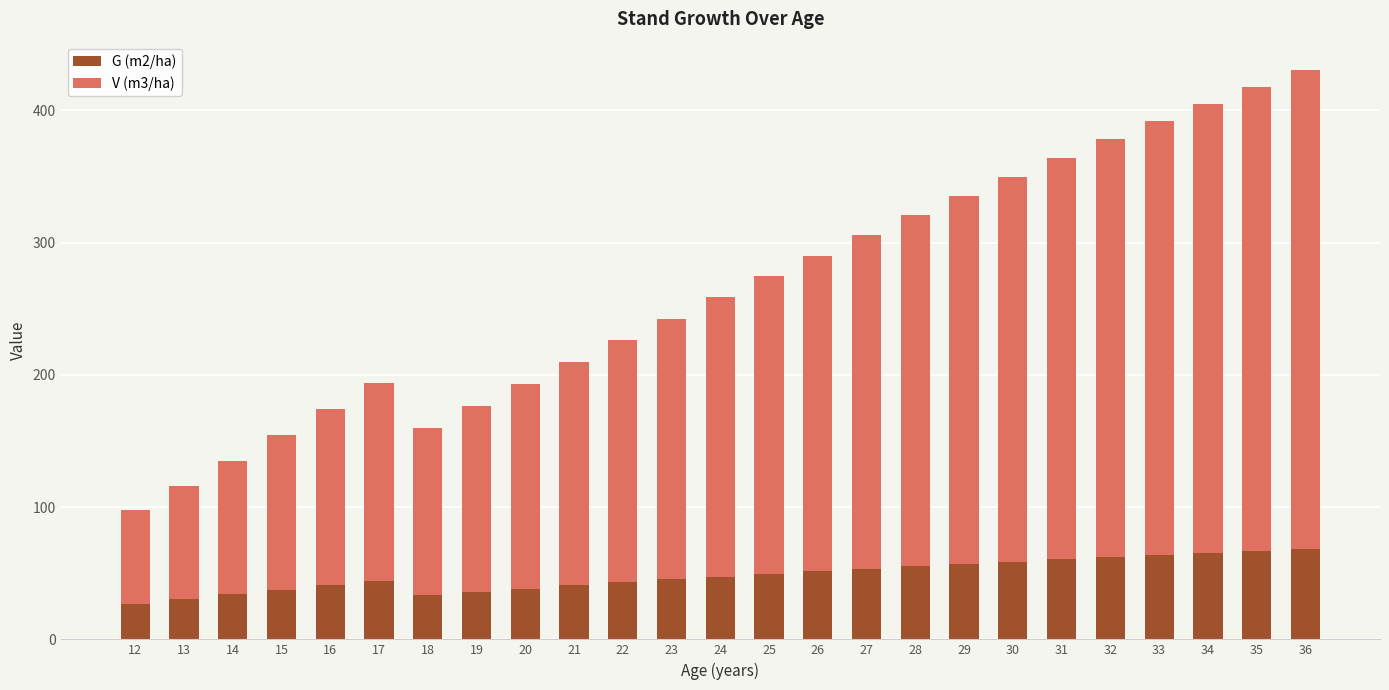

What is the total value across all series at 26?

290.2